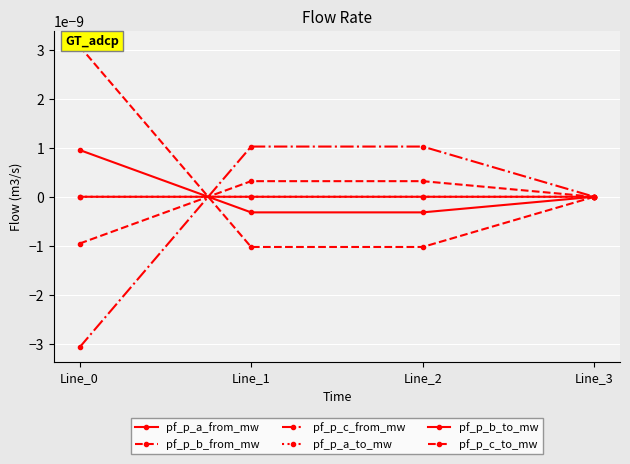

Is the value of pf_p_c_from_mw at Line_1 greater than the value of pf_p_a_from_mw at Line_1?

Yes